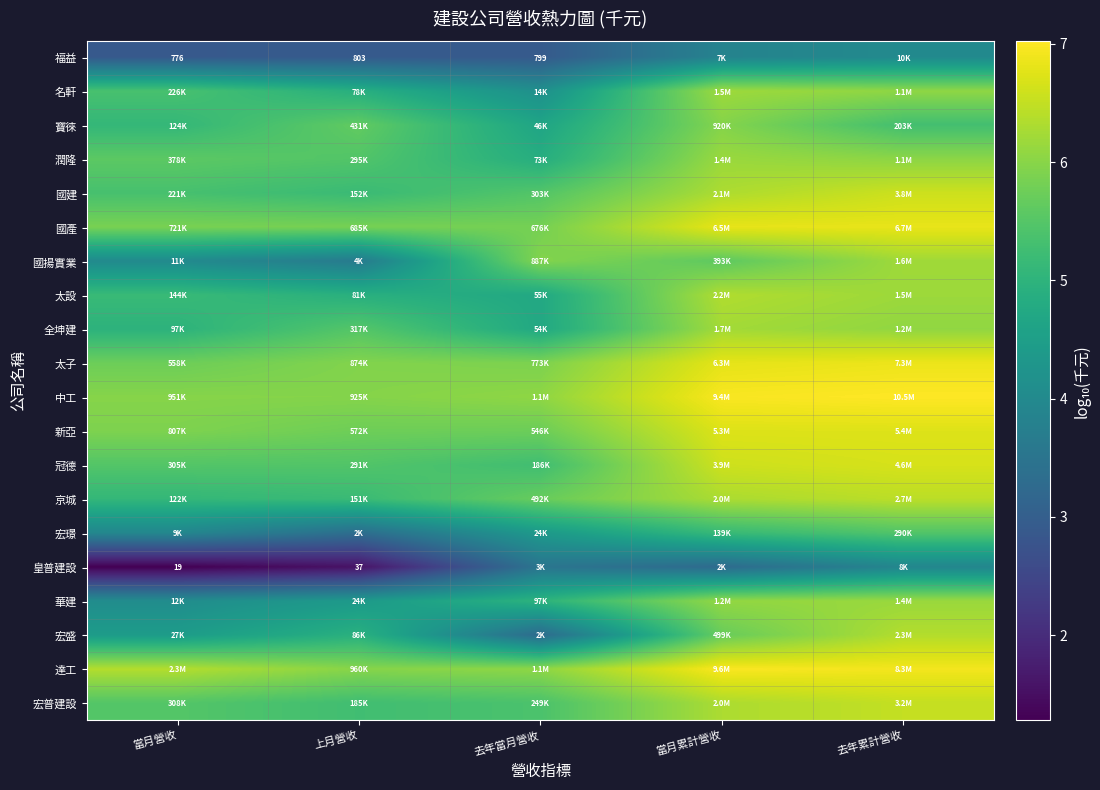

The 名軒 series shows 6.2 at 當月累計營收. True or false?

True